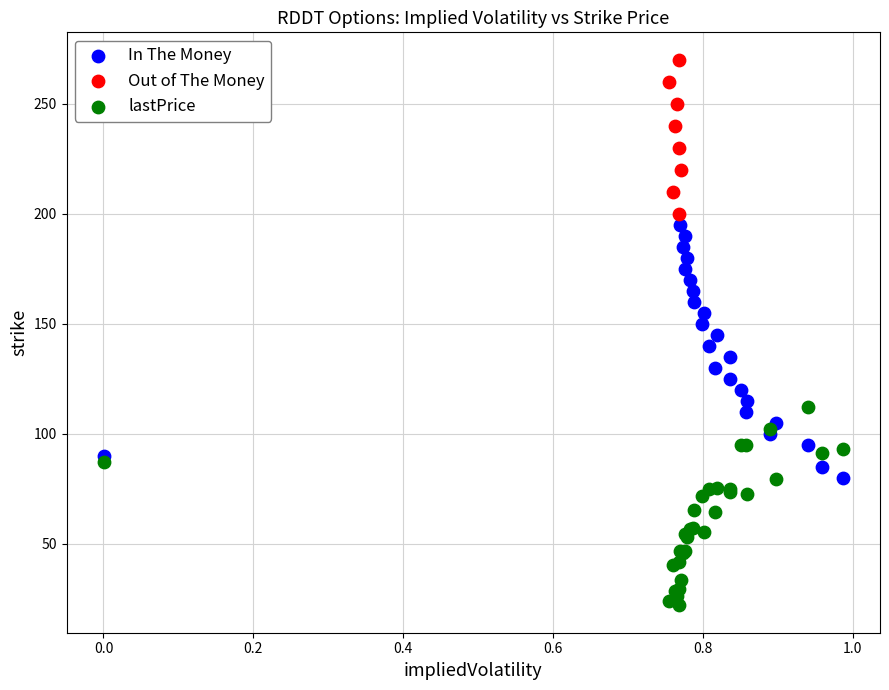

Which series contains the lowest Y value?

lastPrice